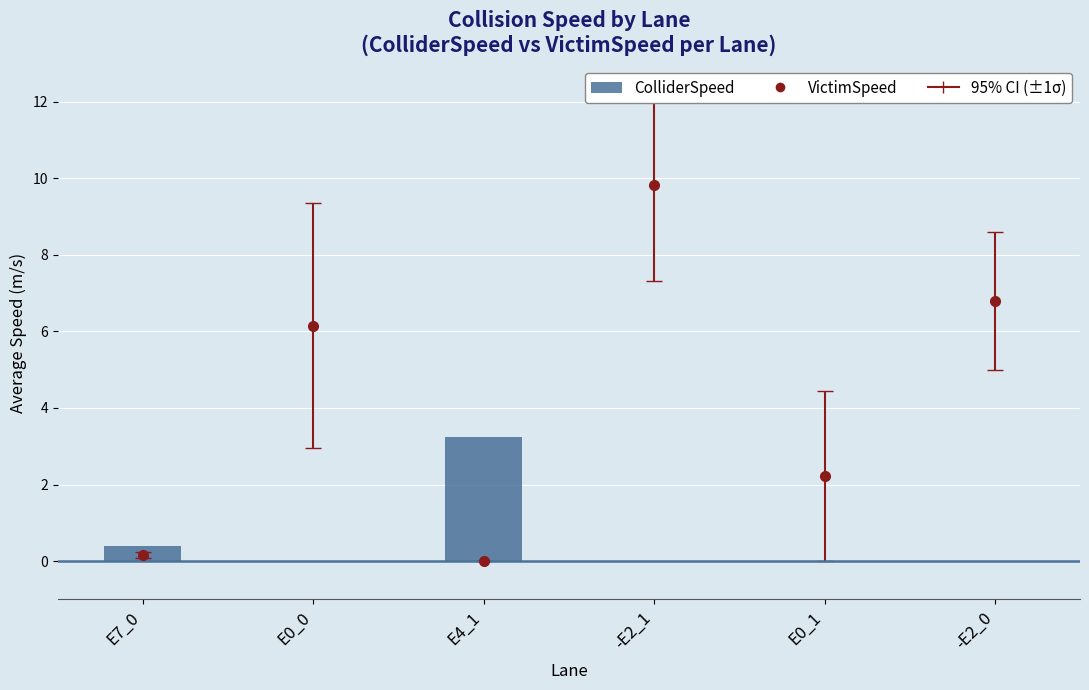

Read the value at E7_0.

0.4